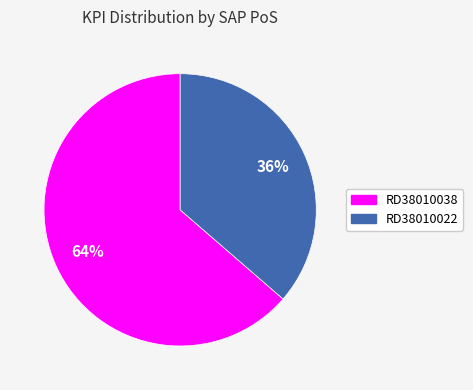

How many slices are in this pie chart?

2